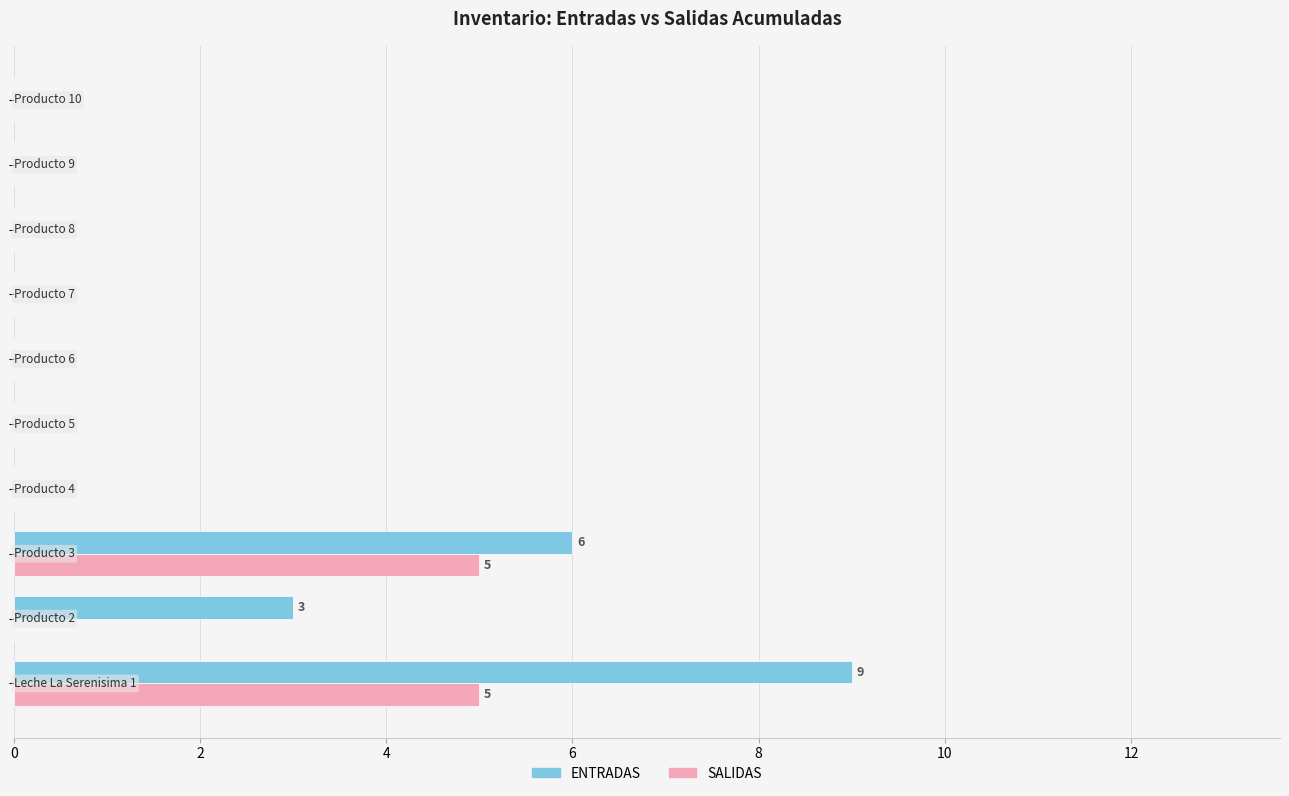

Which series has the largest total across all categories?

ENTRADAS